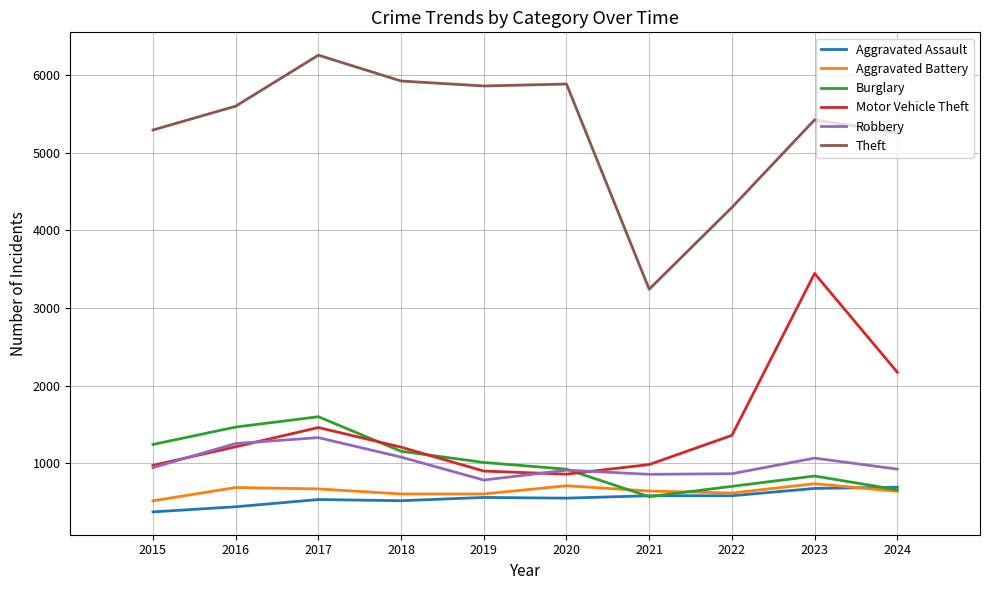

What is the greatest value displayed?

6257